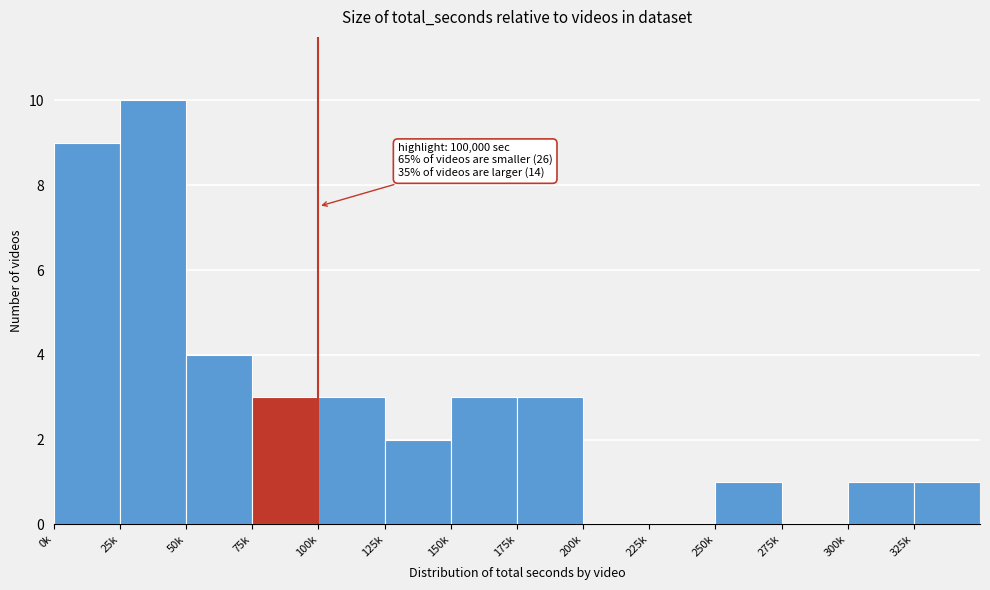

Reading right to left, what are all the values shown in this chart?

325k=1	300k=1	275k=0	250k=1	225k=0	200k=0	175k=3	150k=3	125k=2	100k=3	75k=3	50k=4	25k=10	0k=9